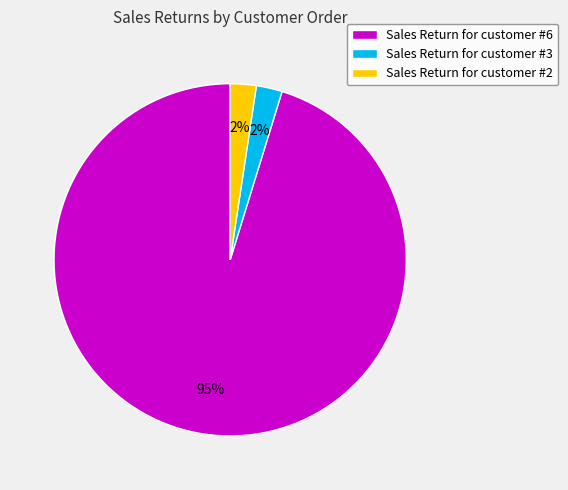

Which category has the biggest portion of the pie?

Sales Return for customer #6